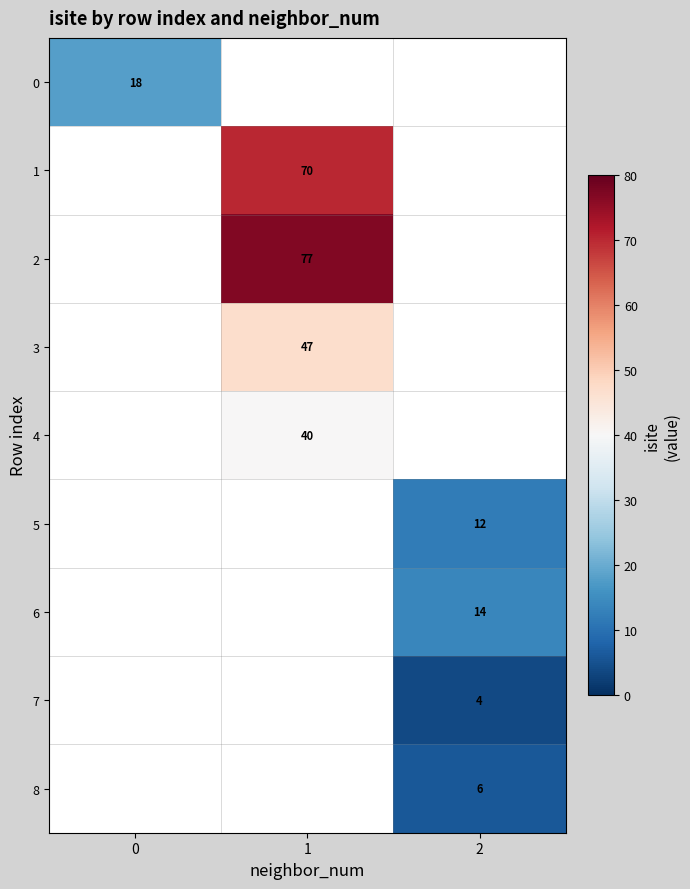

The value of 7 at 2 is 4. True or false?

True